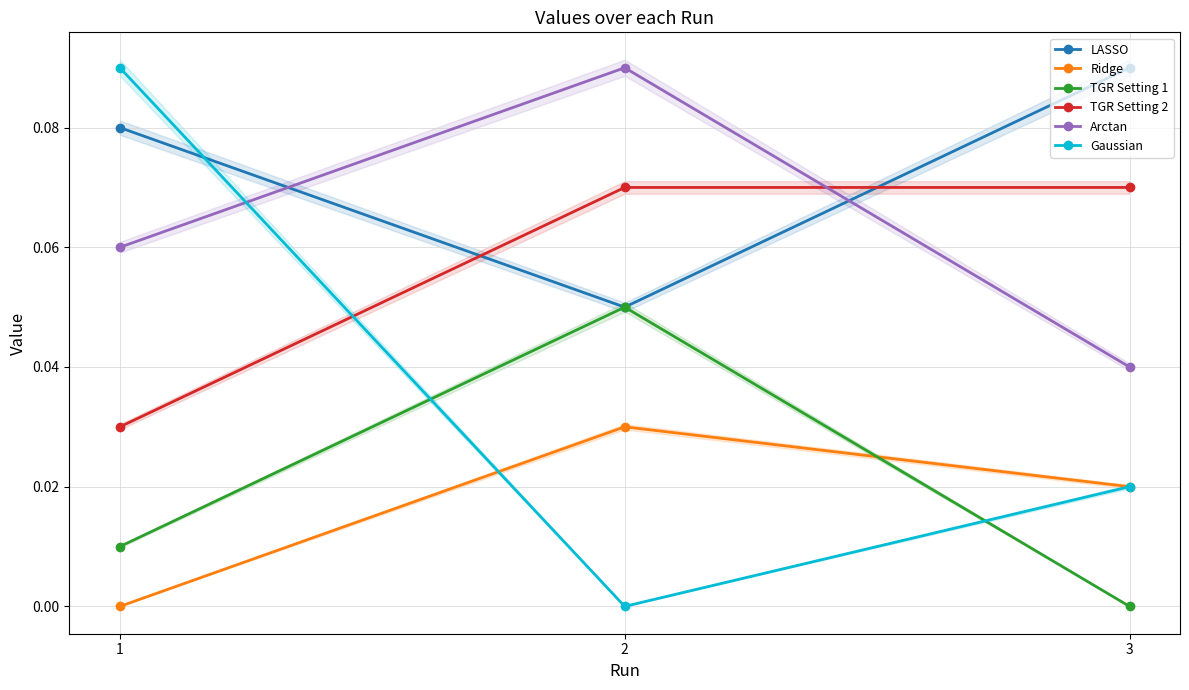

Reading left to right, transcribe all the data shown in this chart.

LASSO: 0.1	0.1	0.1
Ridge: 0.0	0.0	0.0
TGR Setting 1: 0.0	0.1	0.0
TGR Setting 2: 0.0	0.1	0.1
Arctan: 0.1	0.1	0.0
Gaussian: 0.1	0.0	0.0